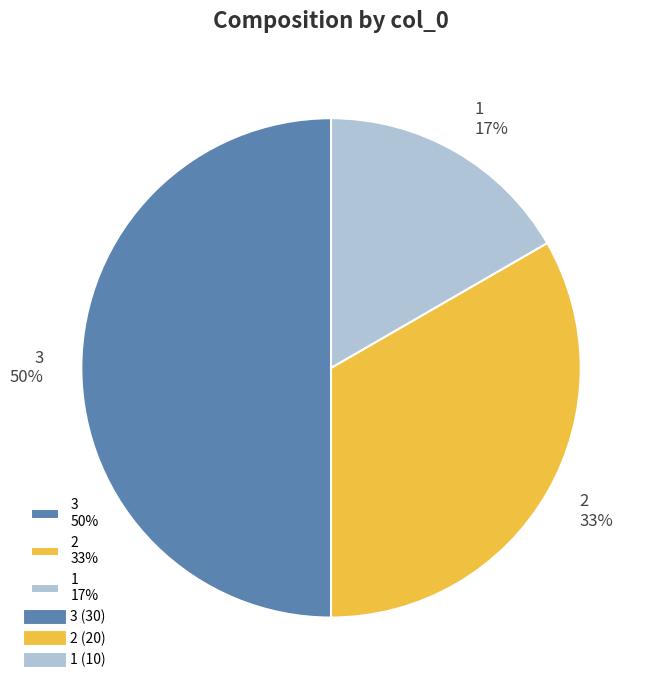

Rank the categories by value from highest to lowest.

3, 2, 1